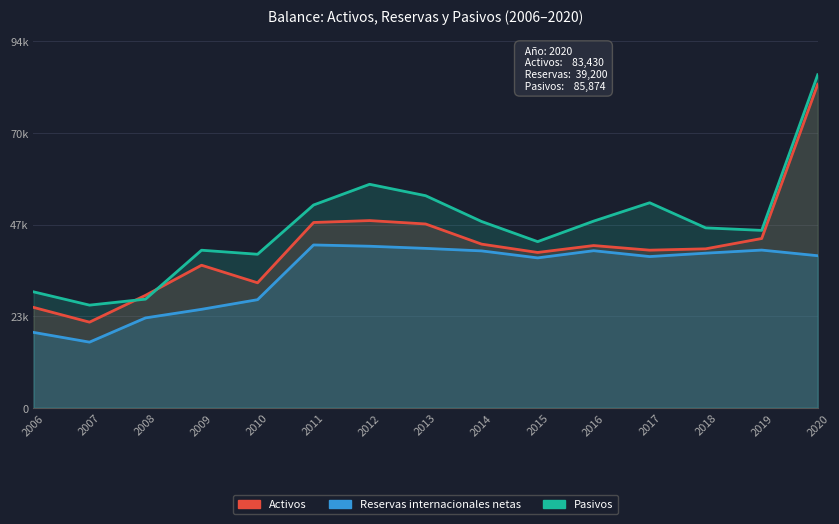

What is the difference between the Reservas internacionales netas values at 2020 and 2014?

1247